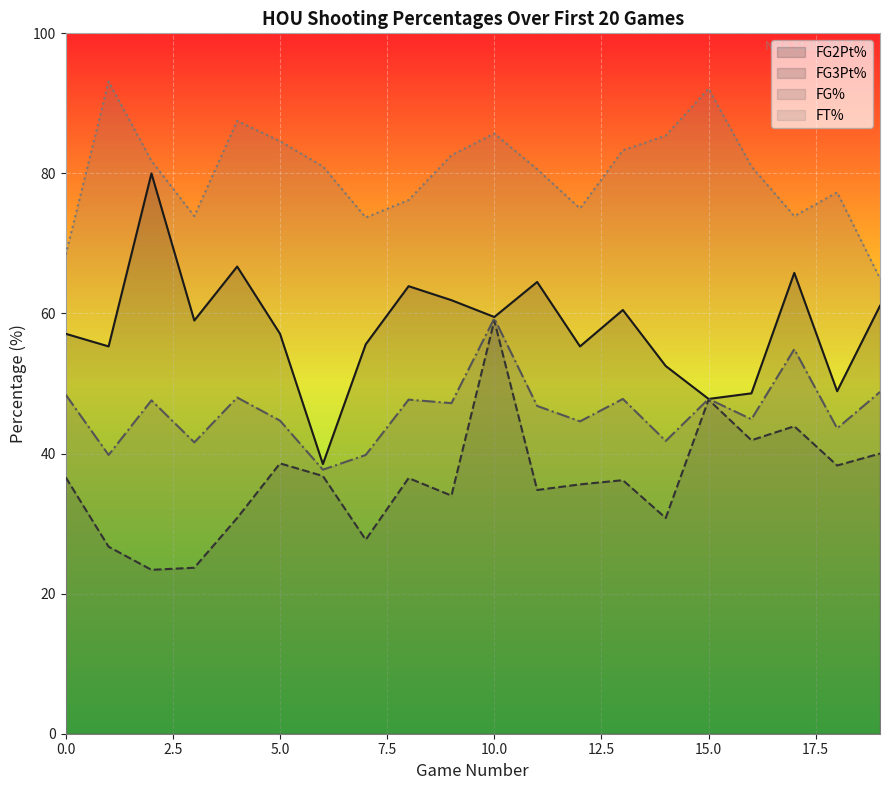

True or false: FT% and FG3Pt% cross at least once.

False